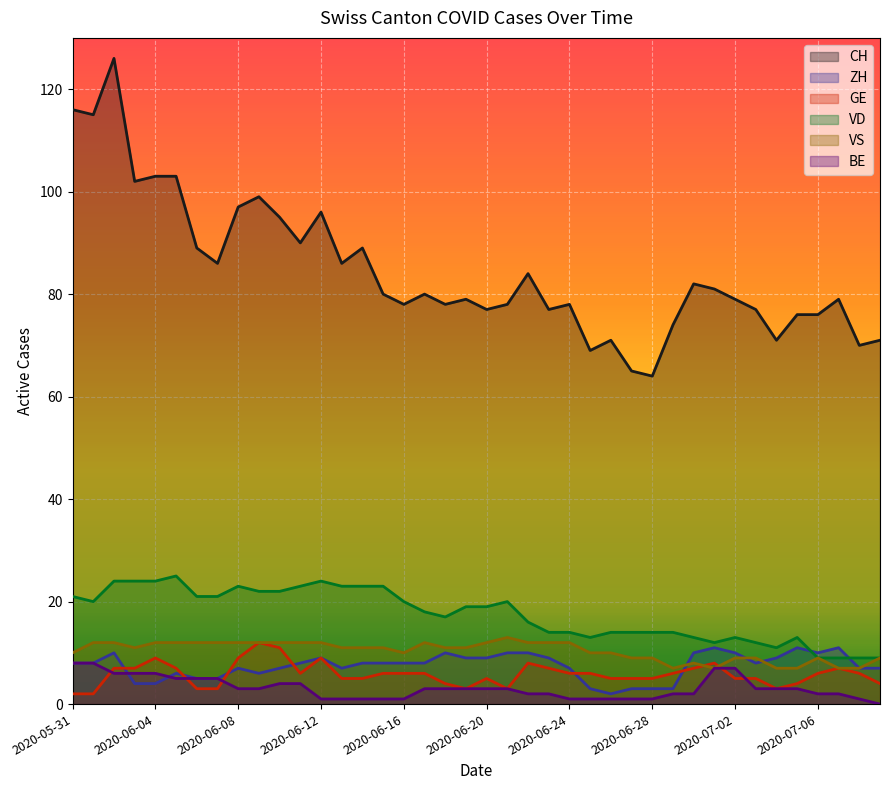

Reading left to right, transcribe all the data shown in this chart.

CH: 2020-05-31=116	2020-06-01=115	2020-06-02=126	2020-06-03=102	2020-06-04=103	2020-06-05=103	2020-06-06=89	2020-06-07=86	2020-06-08=97	2020-06-09=99	2020-06-10=95	2020-06-11=90	2020-06-12=96	2020-06-13=86	2020-06-14=89	2020-06-15=80	2020-06-16=78	2020-06-17=80	2020-06-18=78	2020-06-19=79	2020-06-20=77	2020-06-21=78	2020-06-22=84	2020-06-23=77	2020-06-24=78	2020-06-25=69	2020-06-26=71	2020-06-27=65	2020-06-28=64	2020-06-29=74	2020-06-30=82	2020-07-01=81	2020-07-02=79	2020-07-03=77	2020-07-04=71	2020-07-05=76	2020-07-06=76	2020-07-07=79	2020-07-08=70	2020-07-09=71
ZH: 2020-05-31=8	2020-06-01=8	2020-06-02=10	2020-06-03=4	2020-06-04=4	2020-06-05=6	2020-06-06=5	2020-06-07=5	2020-06-08=7	2020-06-09=6	2020-06-10=7	2020-06-11=8	2020-06-12=9	2020-06-13=7	2020-06-14=8	2020-06-15=8	2020-06-16=8	2020-06-17=8	2020-06-18=10	2020-06-19=9	2020-06-20=9	2020-06-21=10	2020-06-22=10	2020-06-23=9	2020-06-24=7	2020-06-25=3	2020-06-26=2	2020-06-27=3	2020-06-28=3	2020-06-29=3	2020-06-30=10	2020-07-01=11	2020-07-02=10	2020-07-03=8	2020-07-04=9	2020-07-05=11	2020-07-06=10	2020-07-07=11	2020-07-08=7	2020-07-09=7
GE: 2020-05-31=2	2020-06-01=2	2020-06-02=7	2020-06-03=7	2020-06-04=9	2020-06-05=7	2020-06-06=3	2020-06-07=3	2020-06-08=9	2020-06-09=12	2020-06-10=11	2020-06-11=6	2020-06-12=9	2020-06-13=5	2020-06-14=5	2020-06-15=6	2020-06-16=6	2020-06-17=6	2020-06-18=4	2020-06-19=3	2020-06-20=5	2020-06-21=3	2020-06-22=8	2020-06-23=7	2020-06-24=6	2020-06-25=6	2020-06-26=5	2020-06-27=5	2020-06-28=5	2020-06-29=6	2020-06-30=7	2020-07-01=8	2020-07-02=5	2020-07-03=5	2020-07-04=3	2020-07-05=4	2020-07-06=6	2020-07-07=7	2020-07-08=6	2020-07-09=4
VD: 2020-05-31=21	2020-06-01=20	2020-06-02=24	2020-06-03=24	2020-06-04=24	2020-06-05=25	2020-06-06=21	2020-06-07=21	2020-06-08=23	2020-06-09=22	2020-06-10=22	2020-06-11=23	2020-06-12=24	2020-06-13=23	2020-06-14=23	2020-06-15=23	2020-06-16=20	2020-06-17=18	2020-06-18=17	2020-06-19=19	2020-06-20=19	2020-06-21=20	2020-06-22=16	2020-06-23=14	2020-06-24=14	2020-06-25=13	2020-06-26=14	2020-06-27=14	2020-06-28=14	2020-06-29=14	2020-06-30=13	2020-07-01=12	2020-07-02=13	2020-07-03=12	2020-07-04=11	2020-07-05=13	2020-07-06=9	2020-07-07=9	2020-07-08=9	2020-07-09=9
VS: 2020-05-31=10	2020-06-01=12	2020-06-02=12	2020-06-03=11	2020-06-04=12	2020-06-05=12	2020-06-06=12	2020-06-07=12	2020-06-08=12	2020-06-09=12	2020-06-10=12	2020-06-11=12	2020-06-12=12	2020-06-13=11	2020-06-14=11	2020-06-15=11	2020-06-16=10	2020-06-17=12	2020-06-18=11	2020-06-19=11	2020-06-20=12	2020-06-21=13	2020-06-22=12	2020-06-23=12	2020-06-24=12	2020-06-25=10	2020-06-26=10	2020-06-27=9	2020-06-28=9	2020-06-29=7	2020-06-30=8	2020-07-01=7	2020-07-02=9	2020-07-03=9	2020-07-04=7	2020-07-05=7	2020-07-06=9	2020-07-07=7	2020-07-08=7	2020-07-09=9
BE: 2020-05-31=8	2020-06-01=8	2020-06-02=6	2020-06-03=6	2020-06-04=6	2020-06-05=5	2020-06-06=5	2020-06-07=5	2020-06-08=3	2020-06-09=3	2020-06-10=4	2020-06-11=4	2020-06-12=1	2020-06-13=1	2020-06-14=1	2020-06-15=1	2020-06-16=1	2020-06-17=3	2020-06-18=3	2020-06-19=3	2020-06-20=3	2020-06-21=3	2020-06-22=2	2020-06-23=2	2020-06-24=1	2020-06-25=1	2020-06-26=1	2020-06-27=1	2020-06-28=1	2020-06-29=2	2020-06-30=2	2020-07-01=7	2020-07-02=7	2020-07-03=3	2020-07-04=3	2020-07-05=3	2020-07-06=2	2020-07-07=2	2020-07-08=1	2020-07-09=0